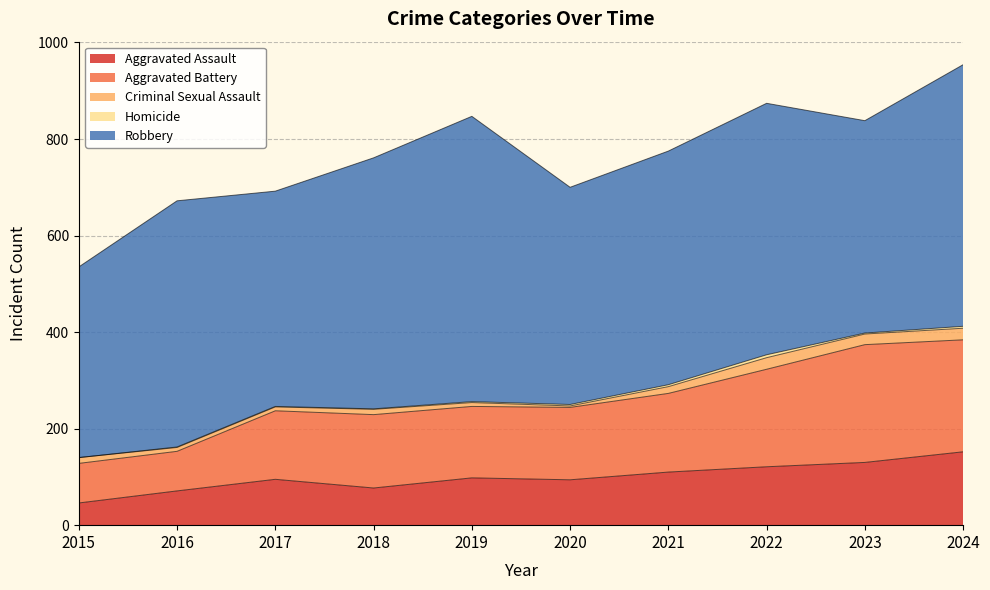

At how many categories does at least one series exceed 329?

10